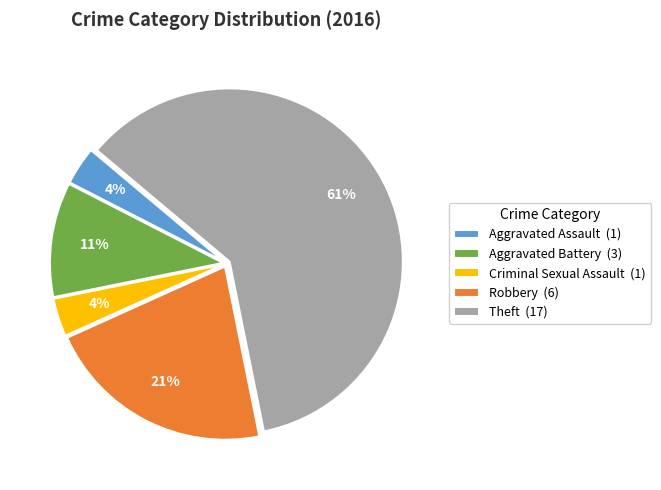

What is the ratio of the value at Aggravated Assault to the value at Robbery?

0.2